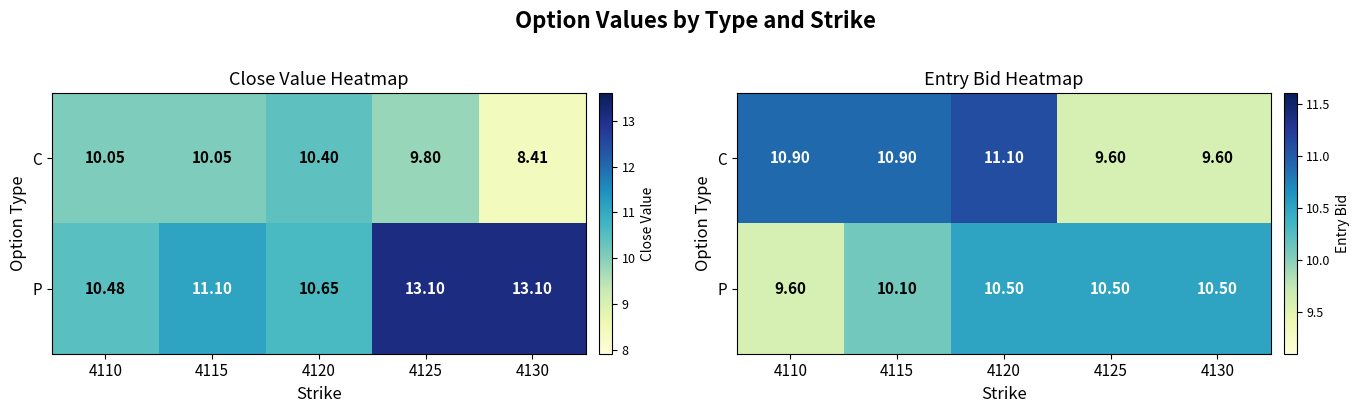

What is the difference between the maximum and minimum values in the P series?

0.9